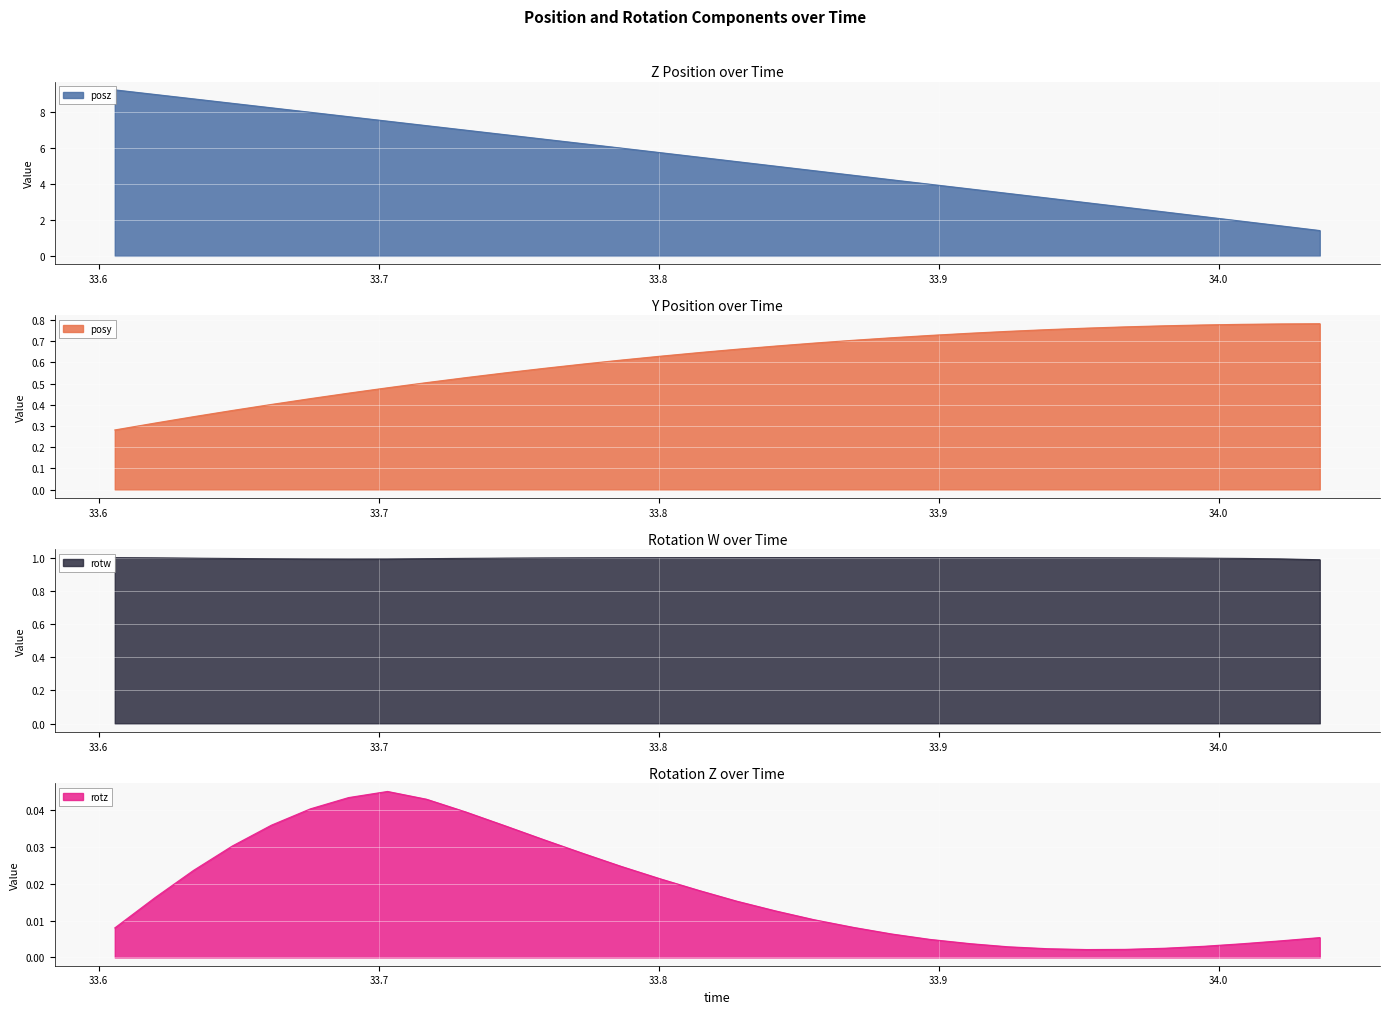

At which label does rotw reach its minimum?

34.03613